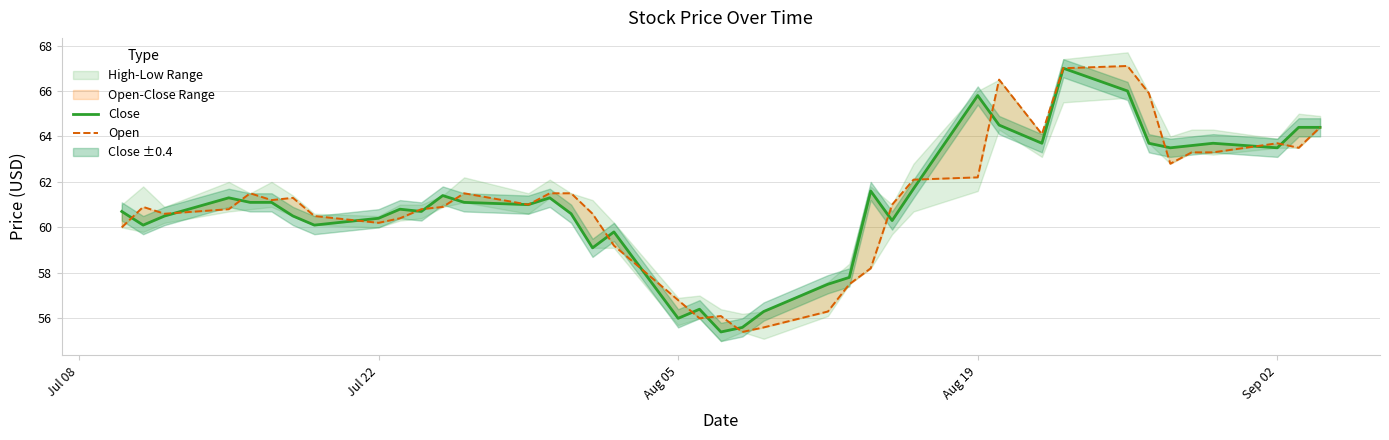

What is the highest value of the Close series?

67.0